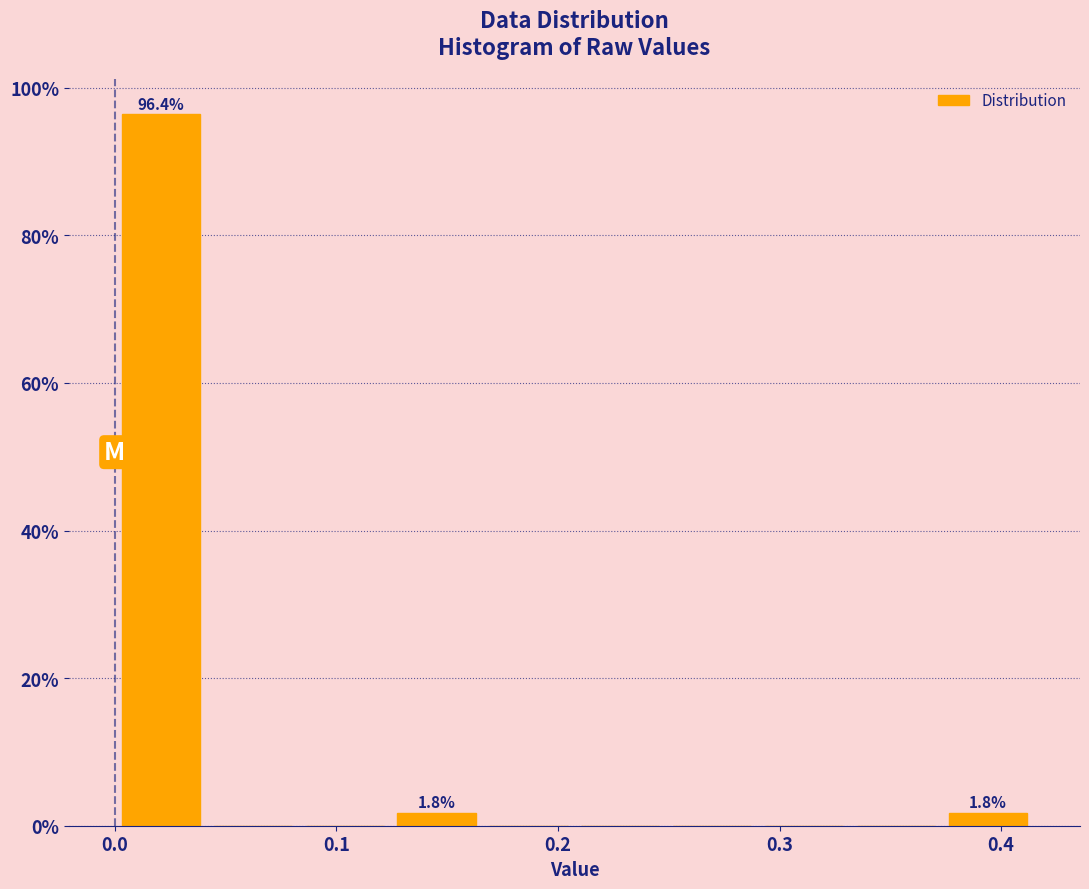

Over which range of the x-axis is the bar tallest?

0.00 to 0.04